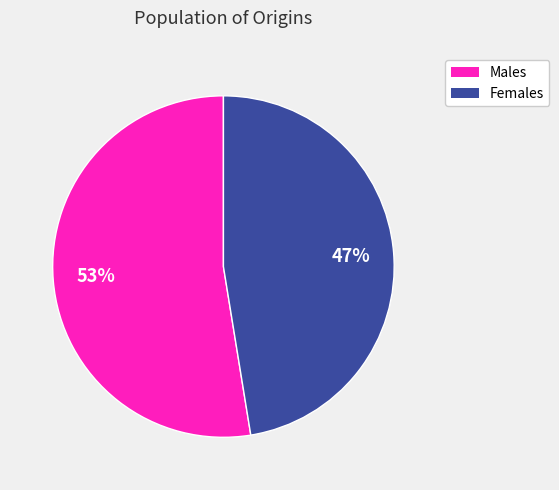

Does any single category account for the majority?

Yes